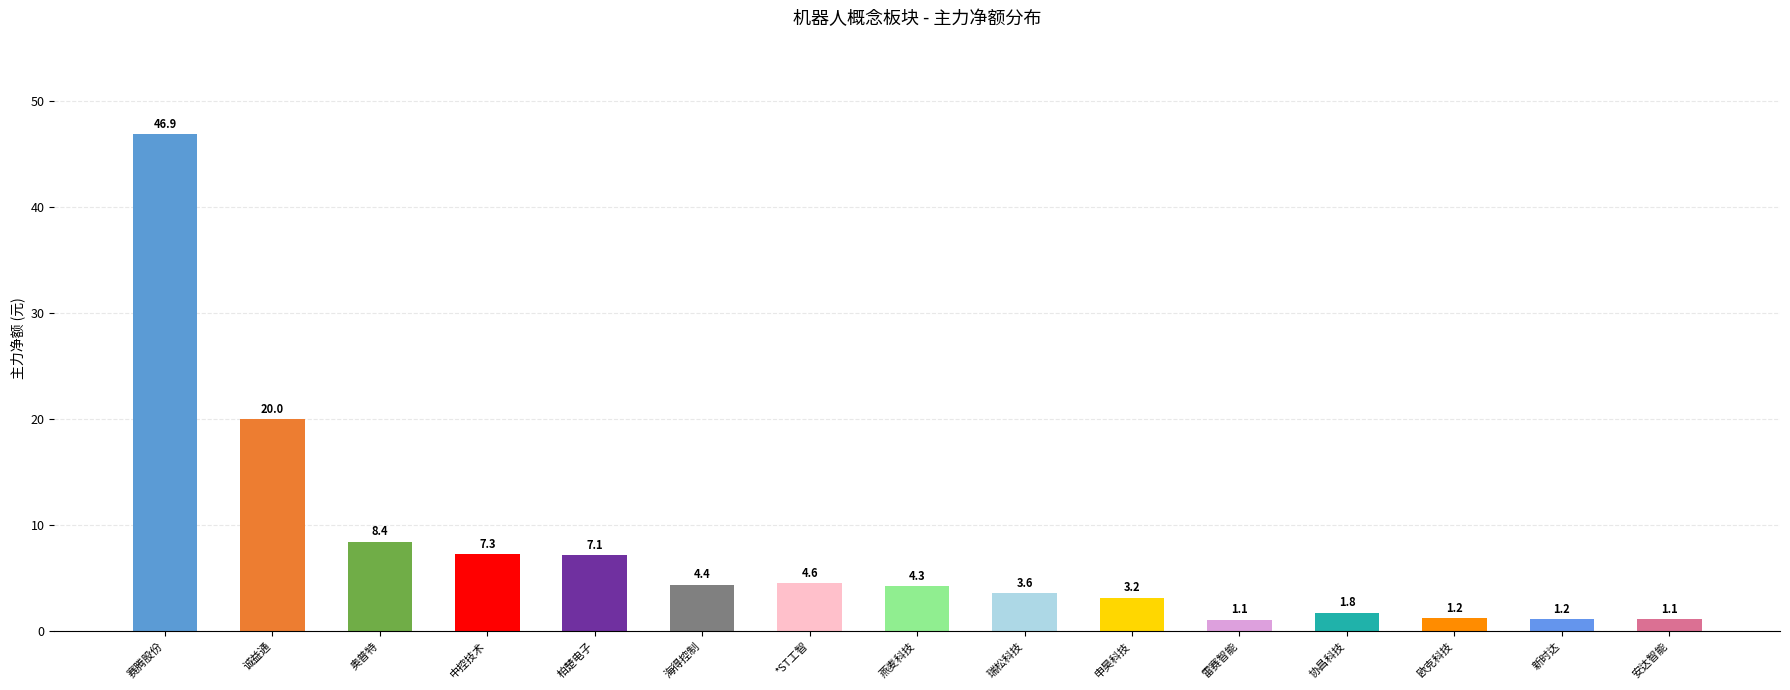

What is the change in value from 奥普特 to 安达智能?

-7.3